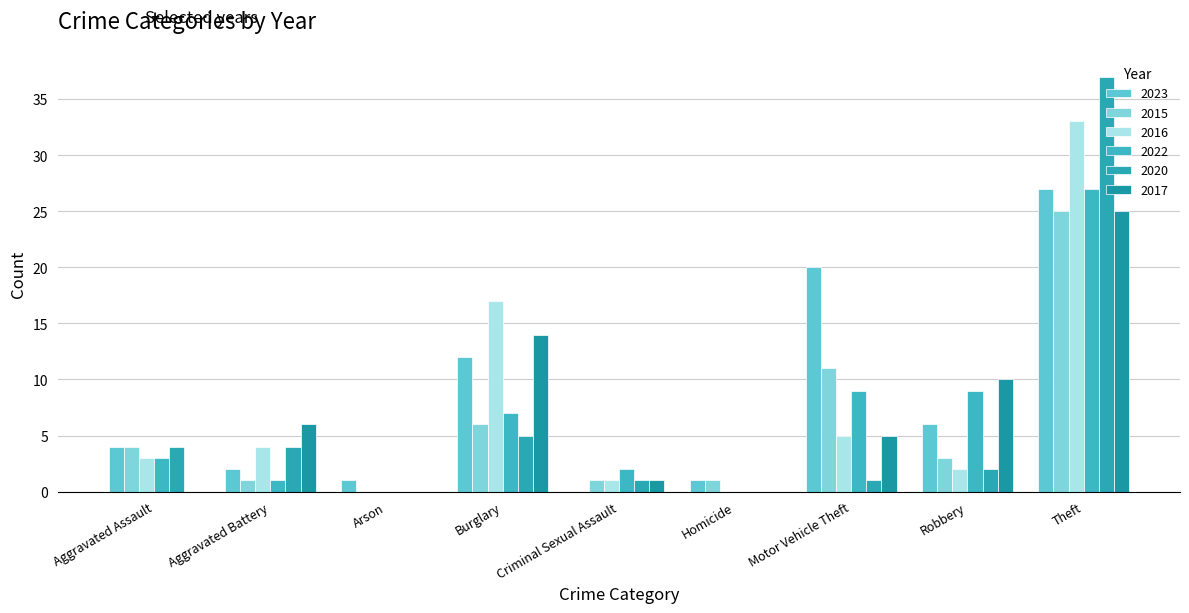

Reading left to right, extract all data points from this chart.

2023: Aggravated Assault=4	Aggravated Battery=2	Arson=1	Burglary=12	Criminal Sexual Assault=0	Homicide=1	Motor Vehicle Theft=20	Robbery=6	Theft=27
2015: Aggravated Assault=4	Aggravated Battery=1	Arson=0	Burglary=6	Criminal Sexual Assault=1	Homicide=1	Motor Vehicle Theft=11	Robbery=3	Theft=25
2016: Aggravated Assault=3	Aggravated Battery=4	Arson=0	Burglary=17	Criminal Sexual Assault=1	Homicide=0	Motor Vehicle Theft=5	Robbery=2	Theft=33
2022: Aggravated Assault=3	Aggravated Battery=1	Arson=0	Burglary=7	Criminal Sexual Assault=2	Homicide=0	Motor Vehicle Theft=9	Robbery=9	Theft=27
2020: Aggravated Assault=4	Aggravated Battery=4	Arson=0	Burglary=5	Criminal Sexual Assault=1	Homicide=0	Motor Vehicle Theft=1	Robbery=2	Theft=37
2017: Aggravated Assault=0	Aggravated Battery=6	Arson=0	Burglary=14	Criminal Sexual Assault=1	Homicide=0	Motor Vehicle Theft=5	Robbery=10	Theft=25